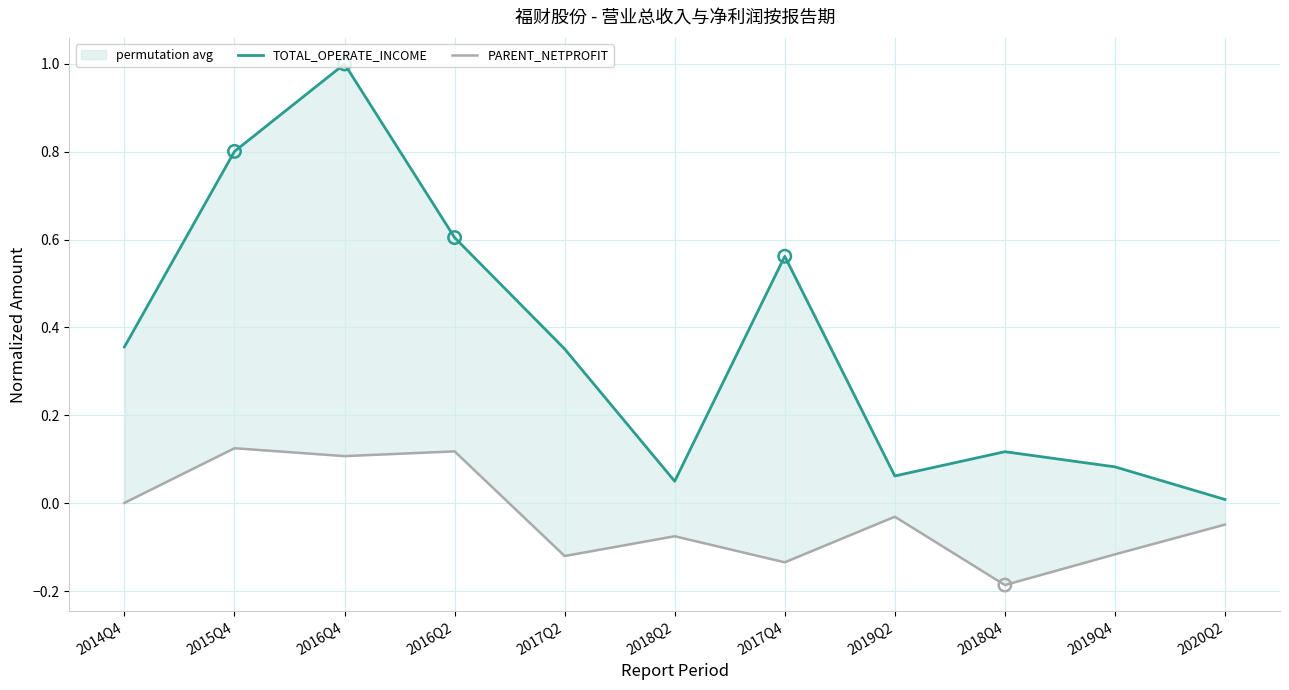

Which series reaches the minimum Y coordinate?

PARENT_NETPROFIT